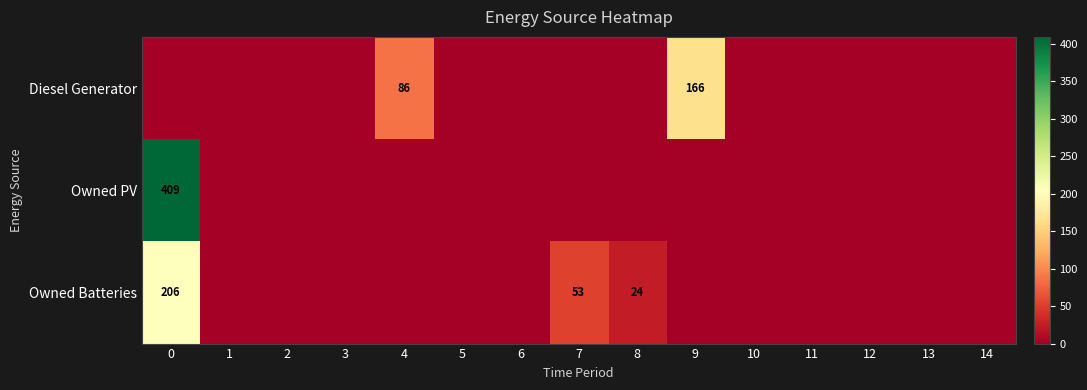

Between 5 and 11, which is larger?

5